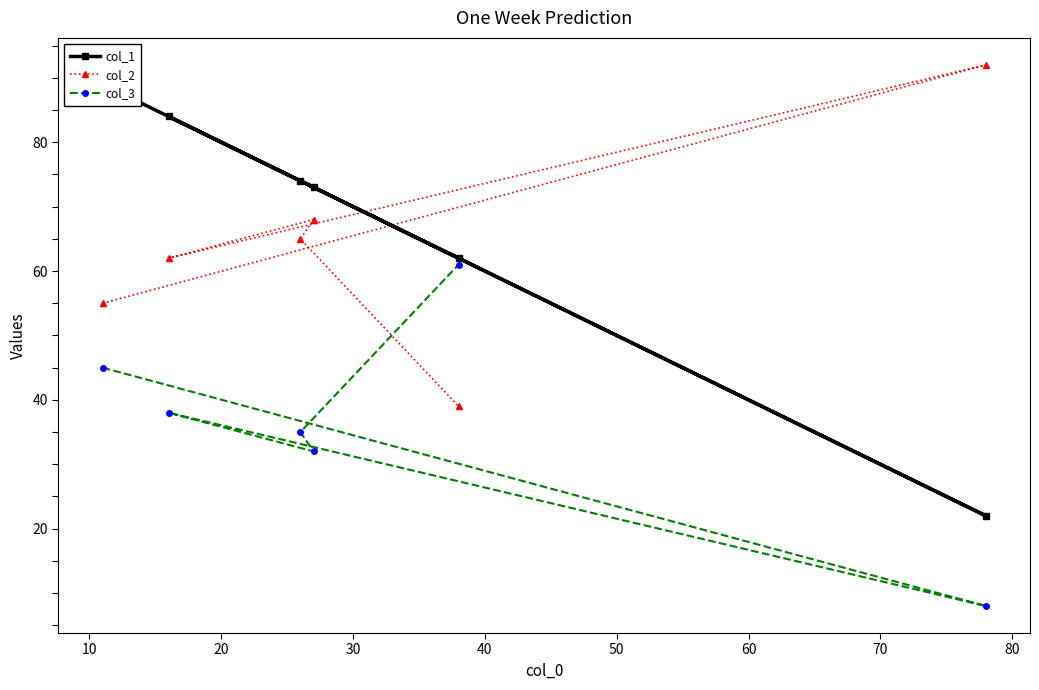

What is the value of the col_3 point at the 1st from the left?

45